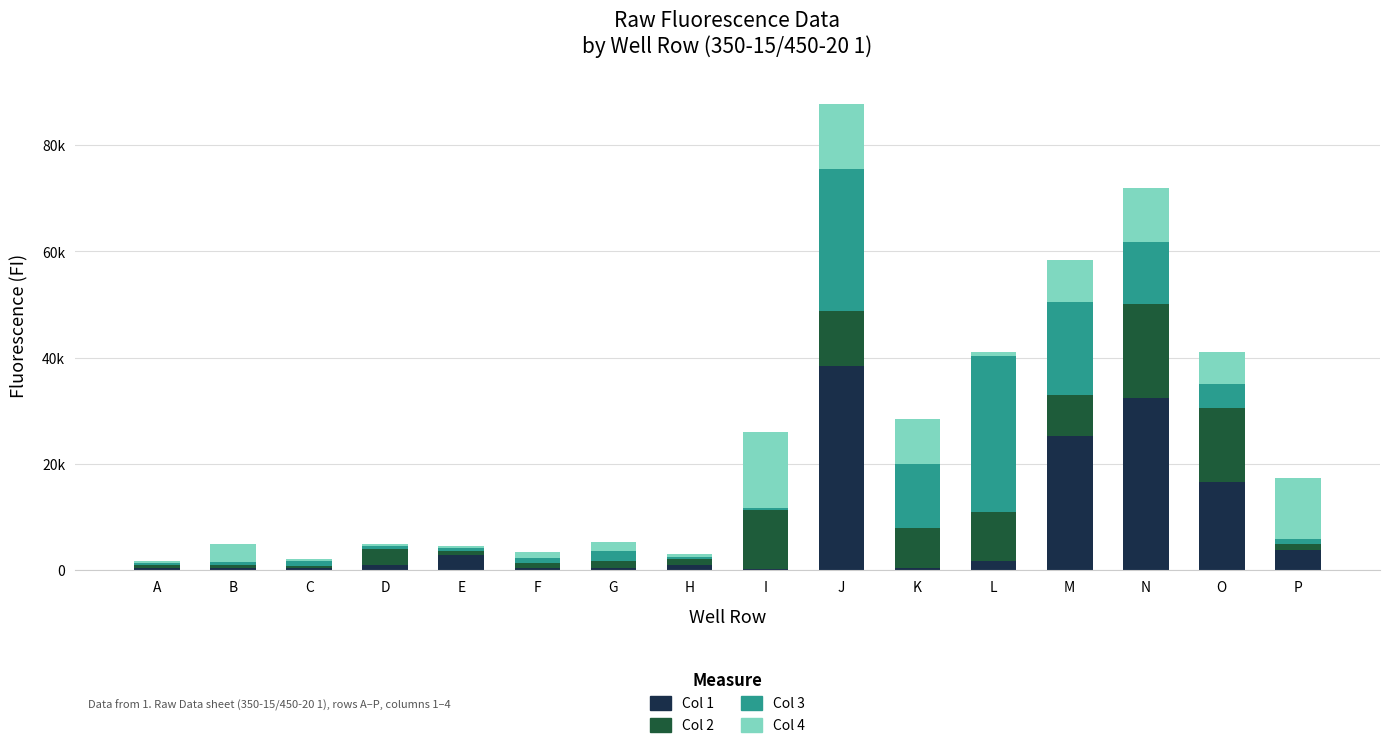

What are all the series names shown in the legend?

Col 1, Col 2, Col 3, Col 4